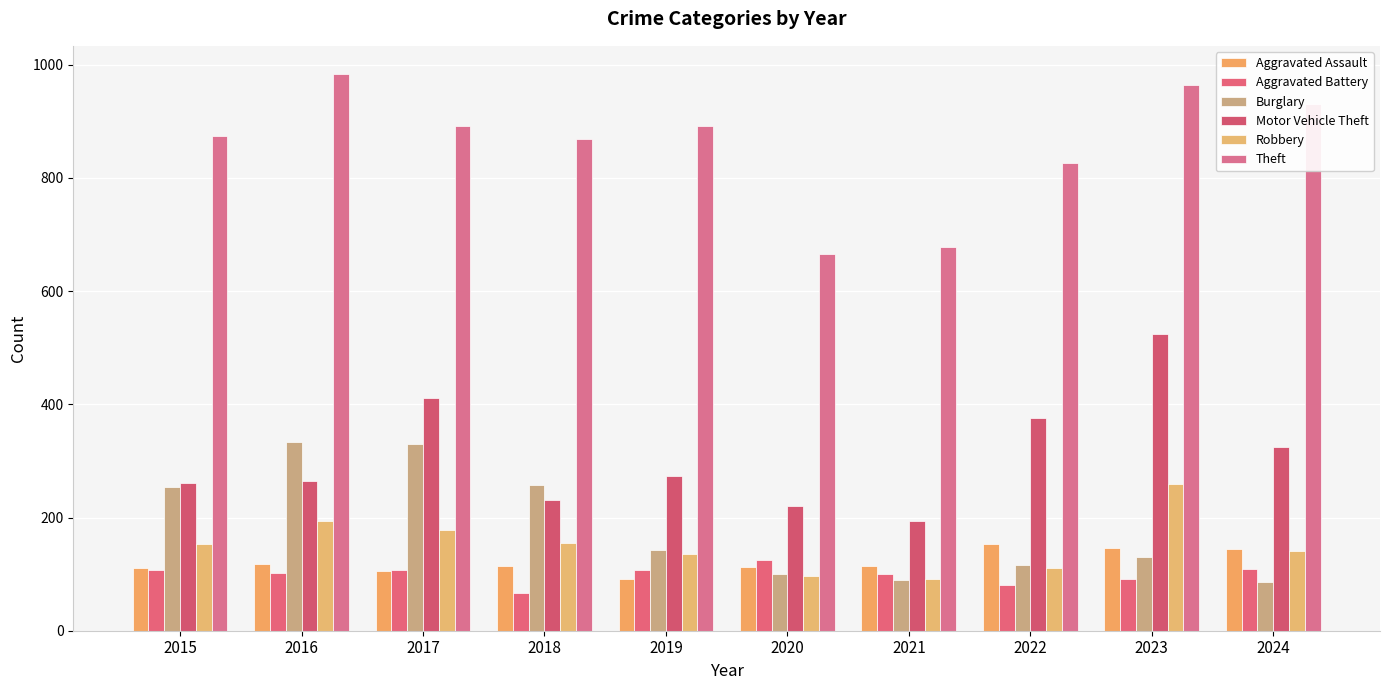

Reading left to right, list all the values displayed in this chart.

Aggravated Assault: 2015=110	2016=118	2017=105	2018=115	2019=92	2020=113	2021=115	2022=154	2023=146	2024=145
Aggravated Battery: 2015=108	2016=102	2017=108	2018=67	2019=108	2020=125	2021=100	2022=81	2023=92	2024=109
Burglary: 2015=254	2016=333	2017=329	2018=257	2019=143	2020=100	2021=90	2022=116	2023=130	2024=86
Motor Vehicle Theft: 2015=261	2016=265	2017=411	2018=231	2019=273	2020=221	2021=193	2022=376	2023=524	2024=324
Robbery: 2015=154	2016=194	2017=178	2018=155	2019=135	2020=97	2021=91	2022=111	2023=260	2024=140
Theft: 2015=874	2016=984	2017=892	2018=868	2019=891	2020=666	2021=678	2022=827	2023=964	2024=931